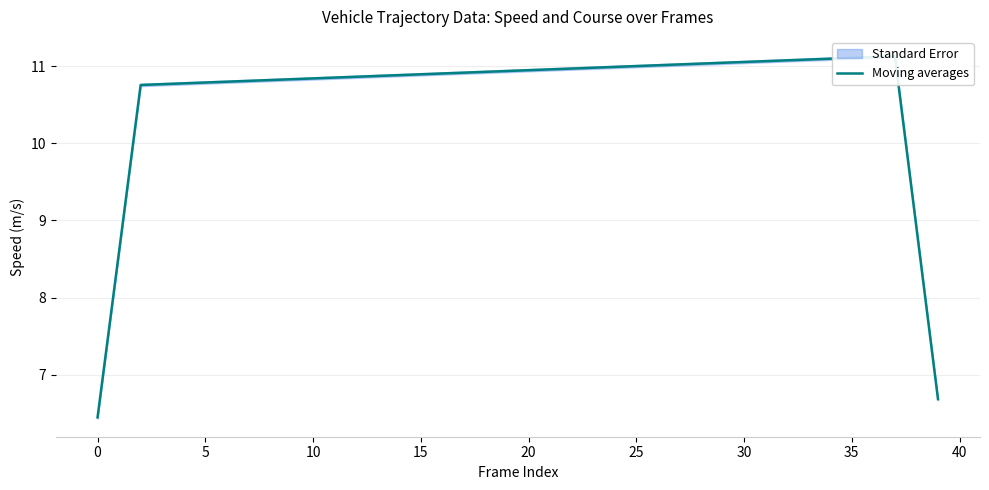

What is the ratio of the value at 33 to the value at 15?

1.0